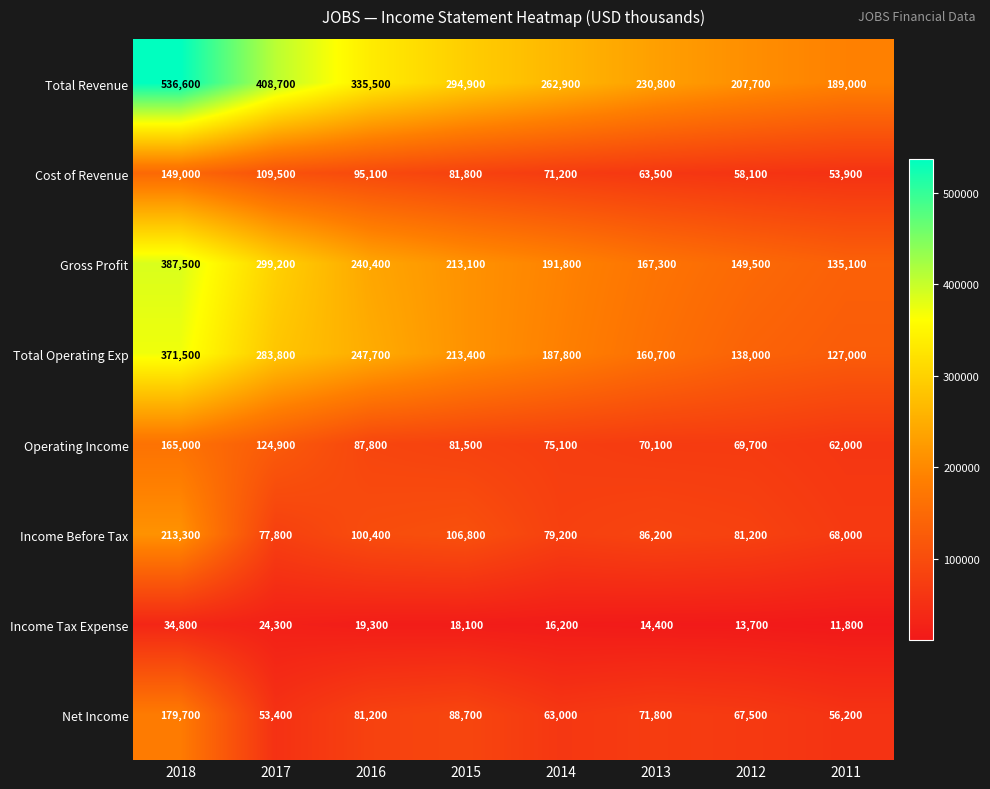

Rank the series by their maximum value, from highest to lowest.

Total Revenue, Gross Profit, Total Operating Exp, Income Before Tax, Net Income, Operating Income, Cost of Revenue, Income Tax Expense